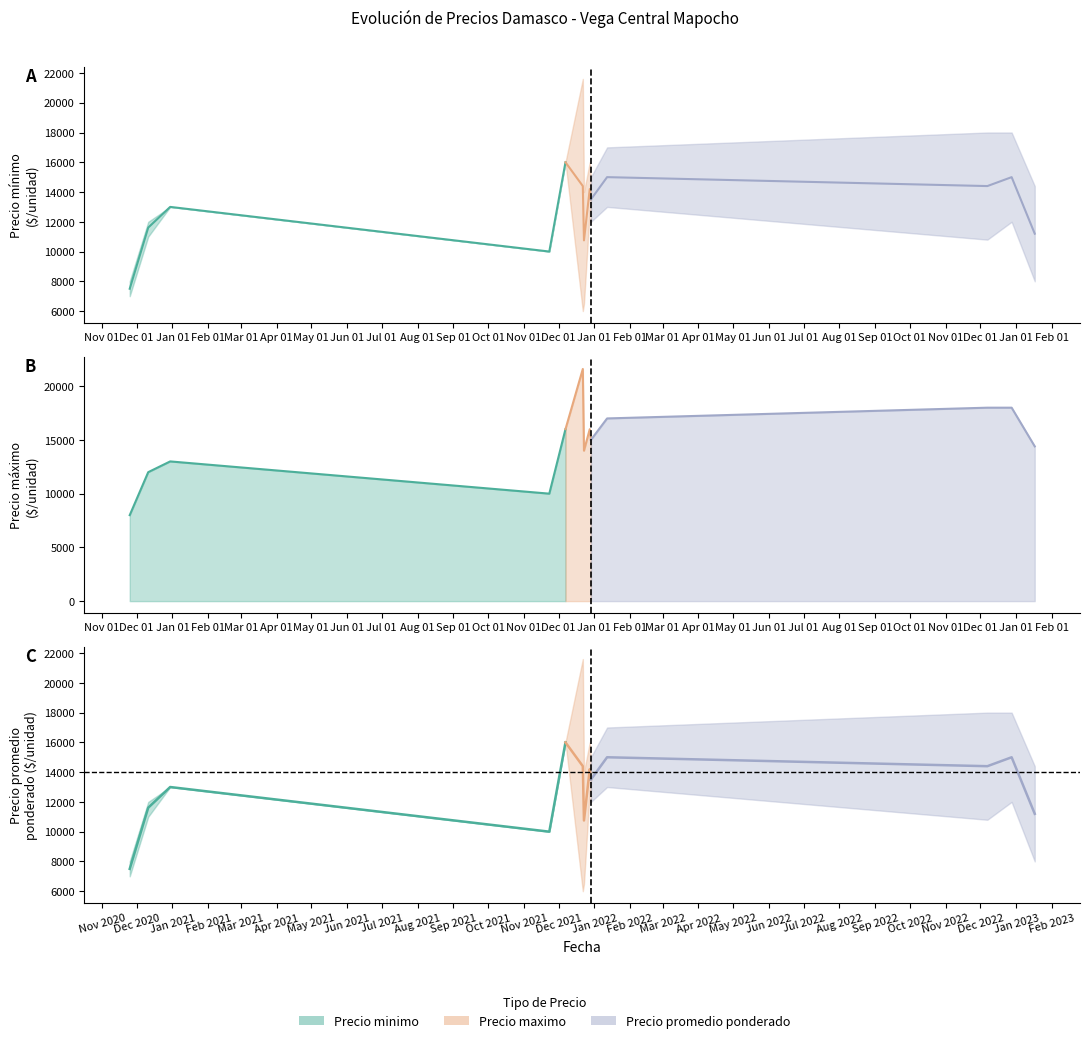

Reading left to right, list all the values displayed in this chart.

Precio minimo: 2020-11-25=7000	2020-12-11=11000	2020-12-30=13000	2021-11-23=10000	2021-12-07=16000	2021-12-22=6000	2021-12-23=6500	2021-12-28=12800	2021-12-29=12000	2022-01-12=13000	2022-12-07=10800	2022-12-28=12000	2023-01-17=8000
Precio maximo: 2020-11-25=8000	2020-12-11=12000	2020-12-30=13000	2021-11-23=10000	2021-12-07=16000	2021-12-22=21600	2021-12-23=14000	2021-12-28=16000	2021-12-29=15000	2022-01-12=17000	2022-12-07=18000	2022-12-28=18000	2023-01-17=14400
Precio promedio ponderado: 2020-11-25=7500	2020-12-11=11609	2020-12-30=13000	2021-11-23=10000	2021-12-07=16000	2021-12-22=14400	2021-12-23=10750	2021-12-28=14200	2021-12-29=13500	2022-01-12=15000	2022-12-07=14400	2022-12-28=15000	2023-01-17=11200